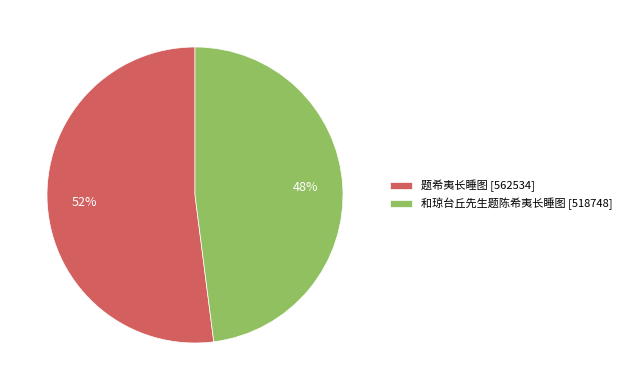

Is there any slice that represents more than half of the pie?

Yes